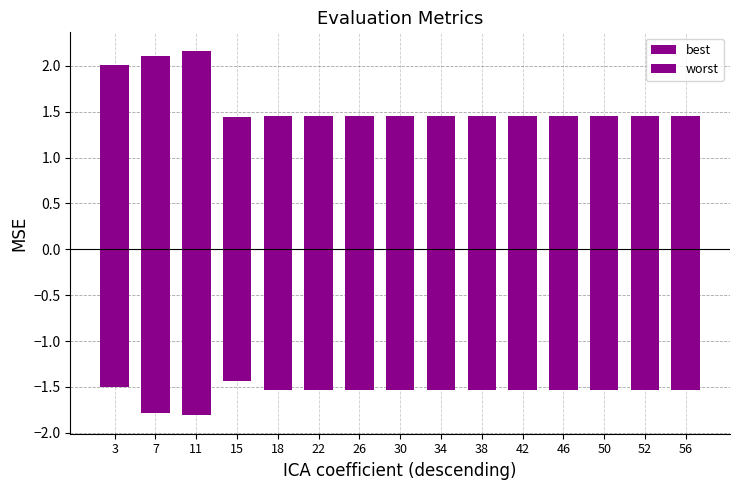

How many bars are there in each group?

2